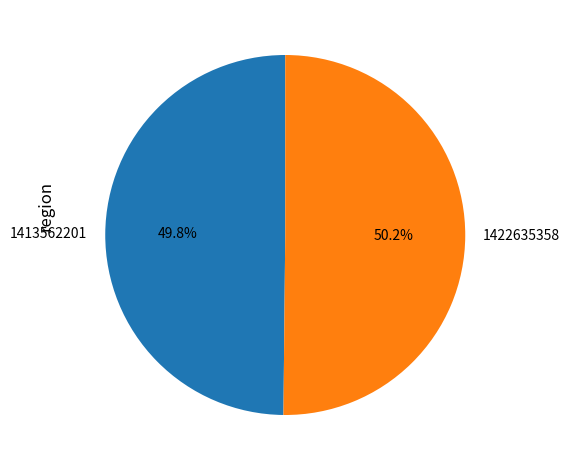

True or false: 1422635358 accounts for 65% of the total.

False